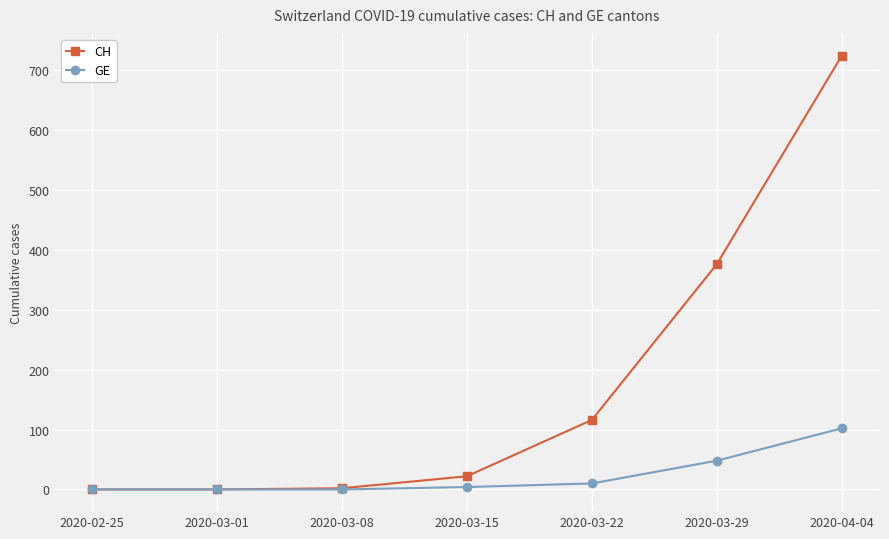

List the series in order of their peak value, lowest first.

GE, CH